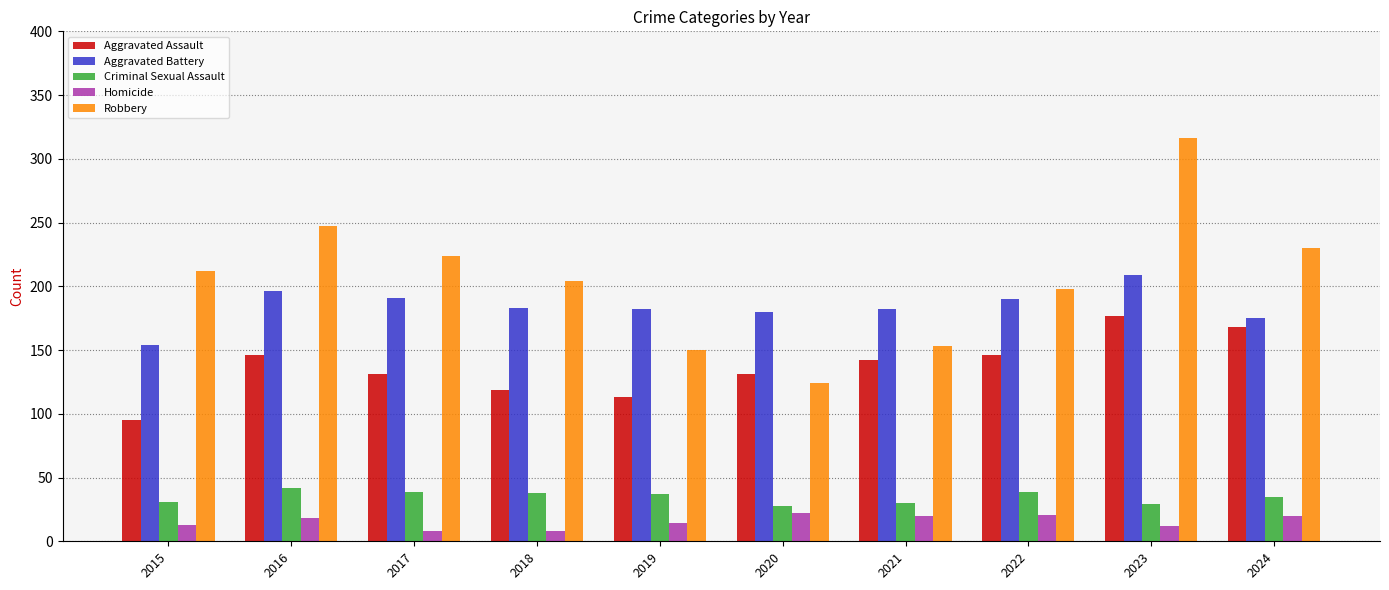

Is it true that Criminal Sexual Assault equals 53 at 2022?

False